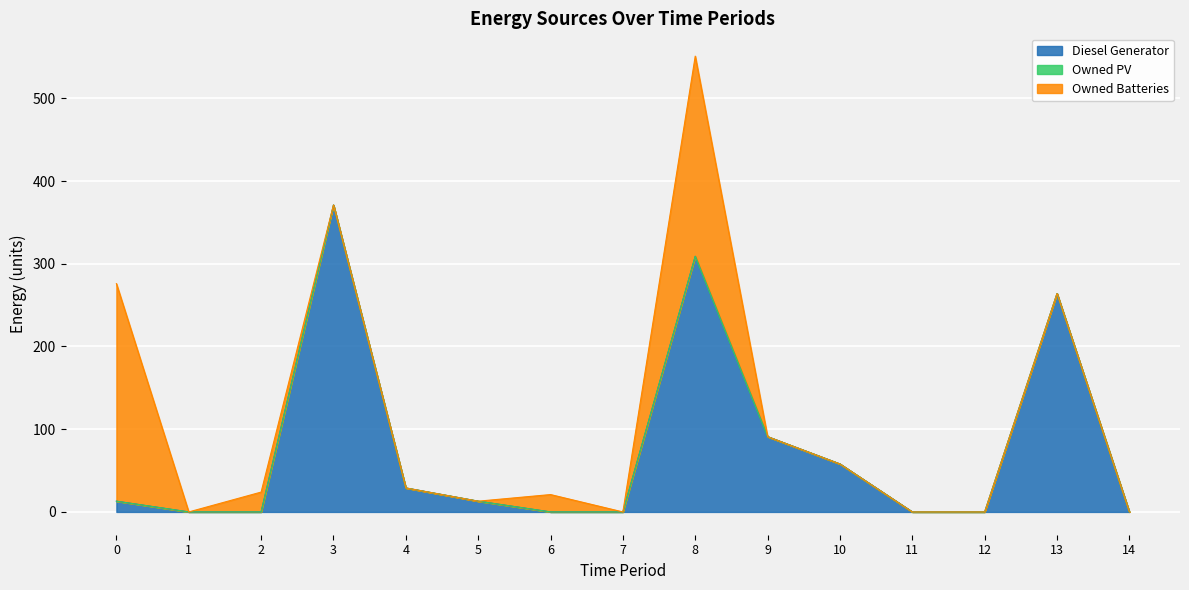

Count the number of data series in this chart.

3